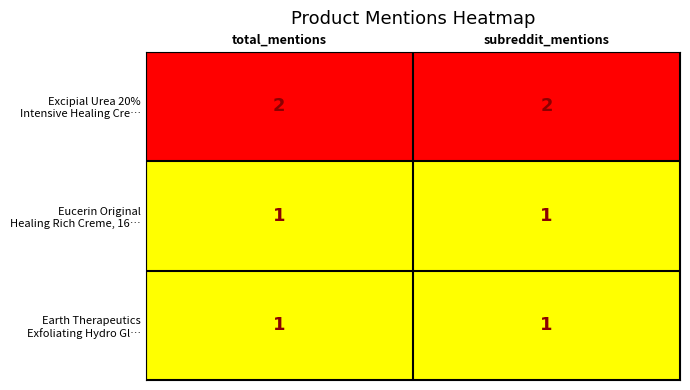

What is the total value across all series at total_mentions?

4